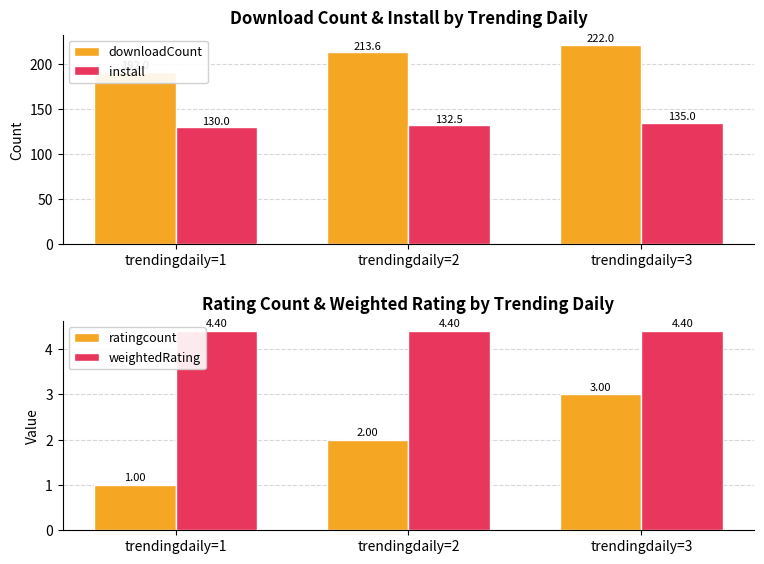

Are the bars grouped side by side (vs. stacked)?

Yes